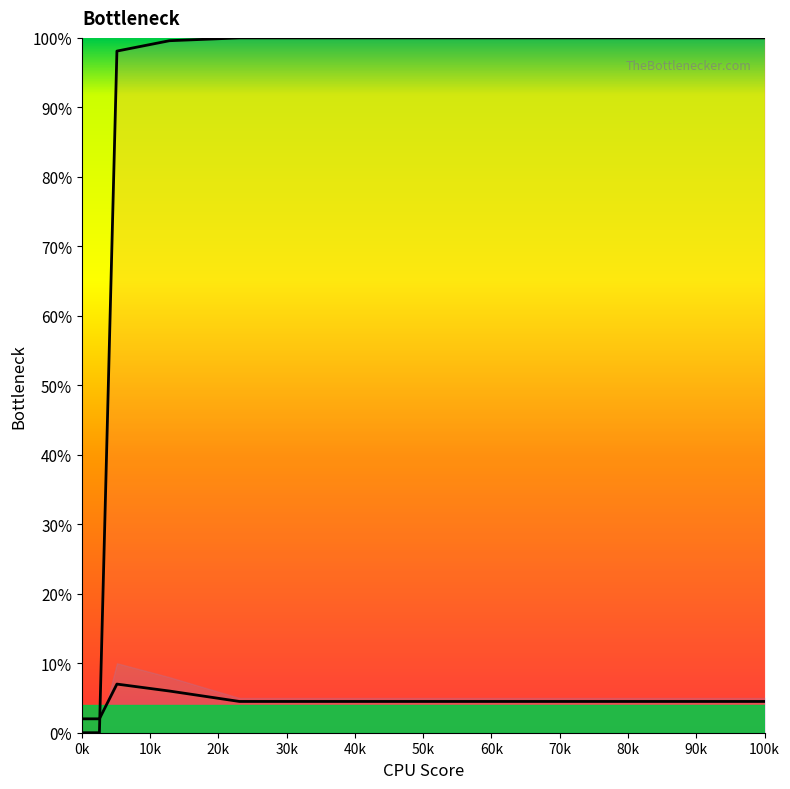

Where is col_11_line nearest to the value 0?

0k